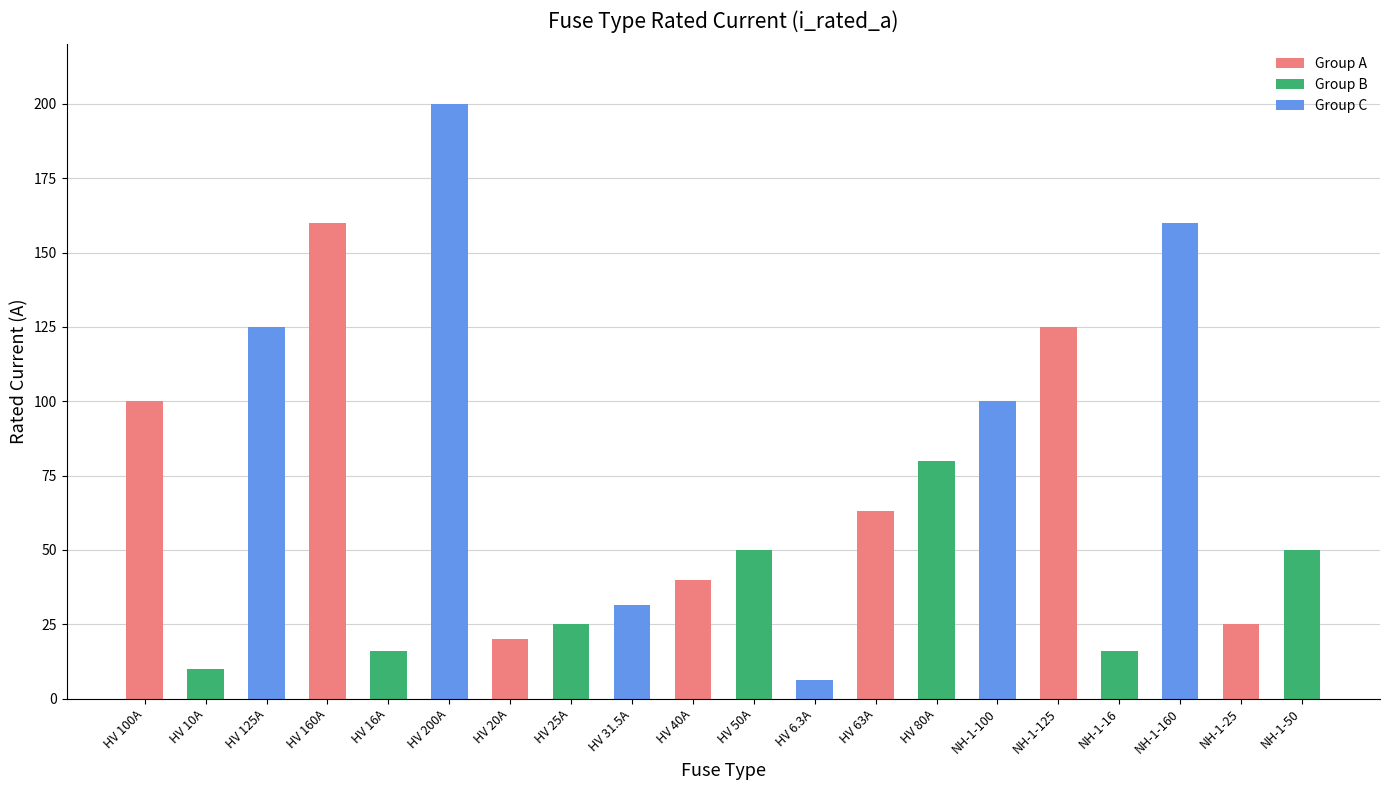

What is the minimum value shown in the chart?

6.3